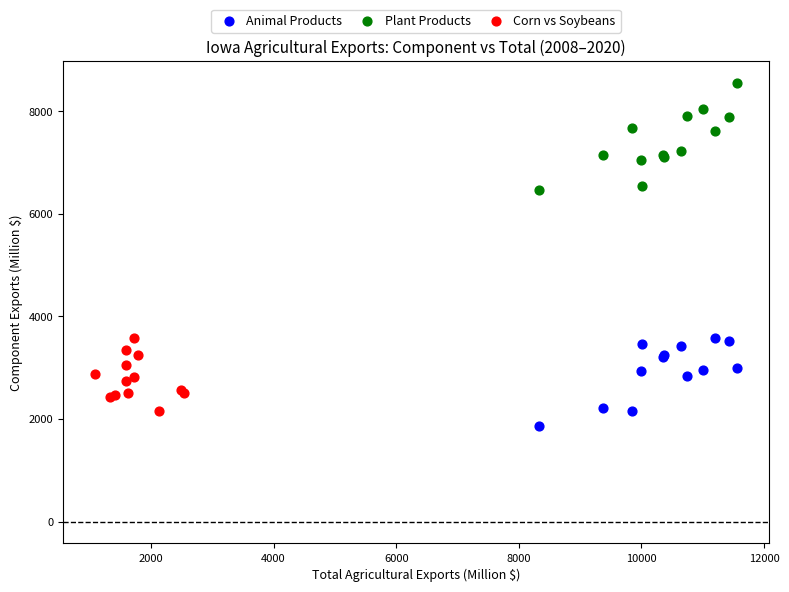

Which series has the widest spread of Y values?

Plant Products